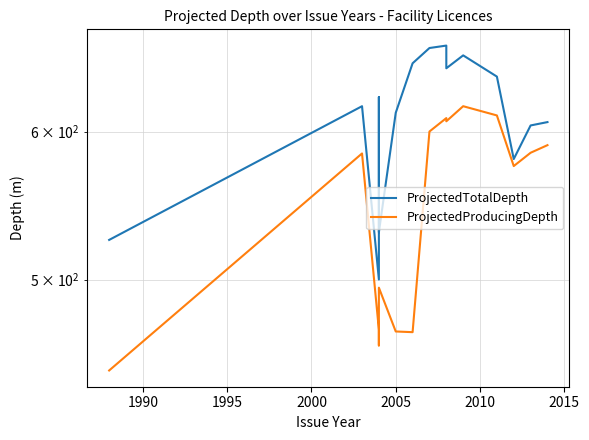

Does the chart have visible grid lines?

Yes